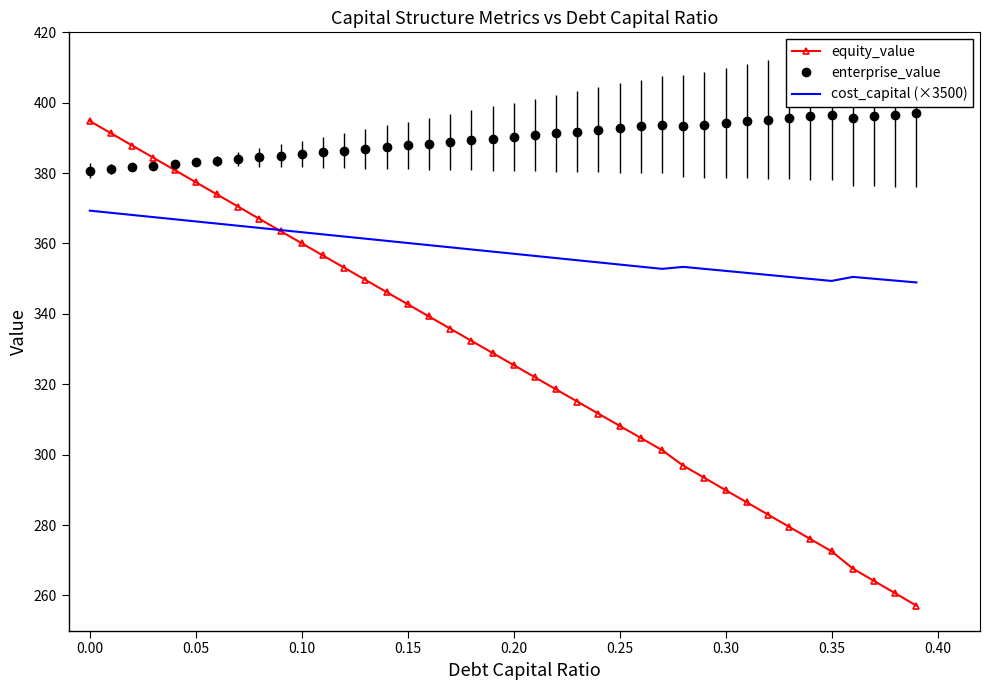

At how many categories does at least one series exceed 260?

40